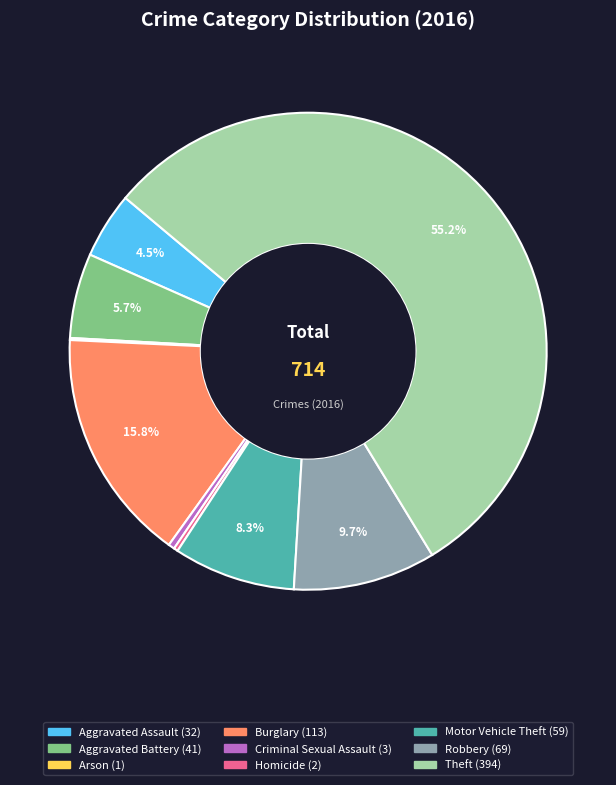

Is Robbery the majority of the pie?

No